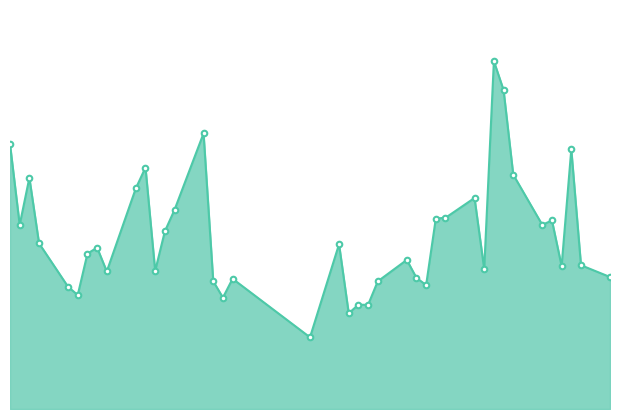

Reading left to right, transcribe all the data shown in this chart.

5527956	3843377	4826258	3458752	2551069	2378841	3242440	3369559	2871253	4605579	5041001	2882030	3708303	4157257	5753771	2666959	2324656	2718846	1495977	3439482	1997307	2177344	2174159	2664700	3112493	2737633	2586600	3976797	3991207	4405358	2921072	7261124	6659053	4892371	3844536	3936027	2983100	5420183	3001791	2755361